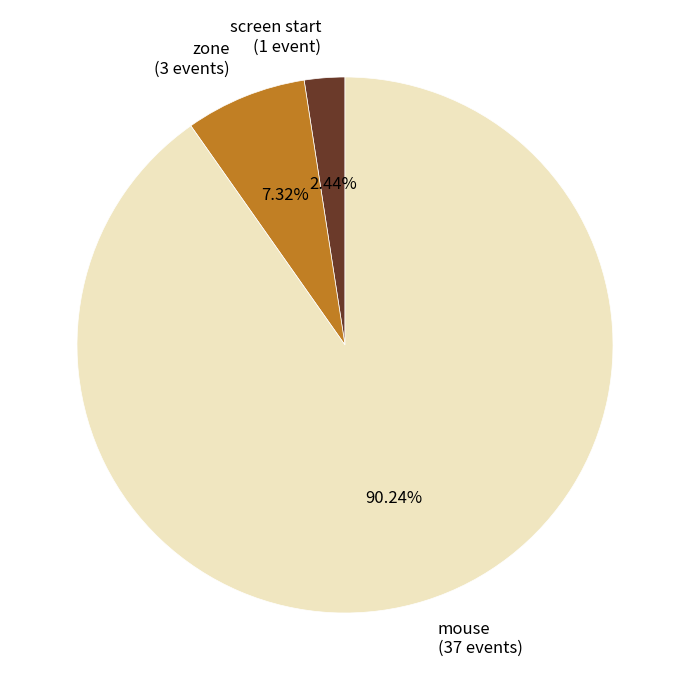

Which has a higher value, screen start (1 event) or mouse (37 events)?

mouse (37 events)